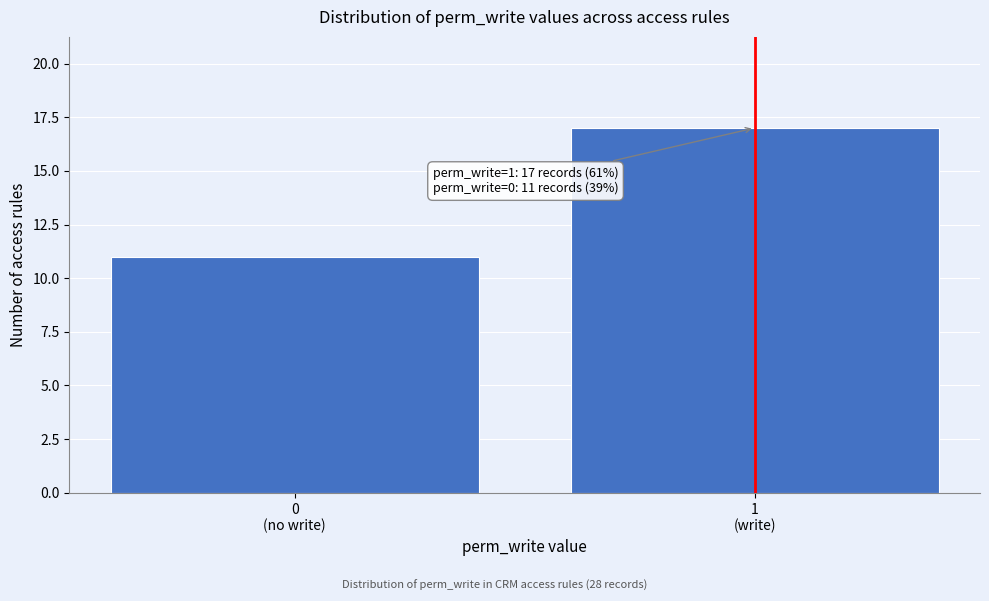

Reading right to left, list all the values displayed in this chart.

17	11